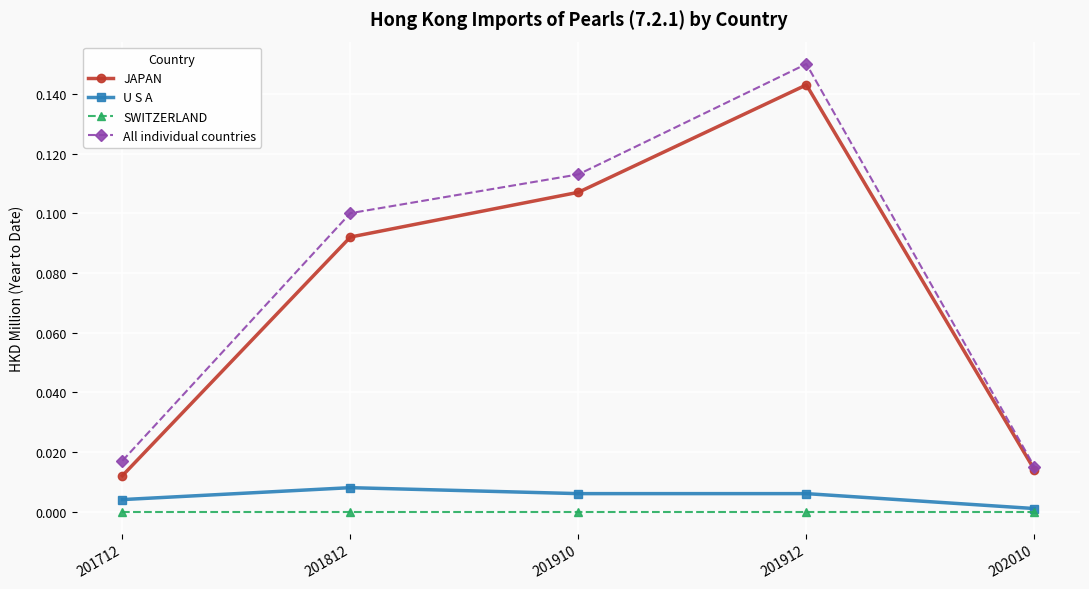

Is it true that All individual countries equals 0.1 at 201910?

True